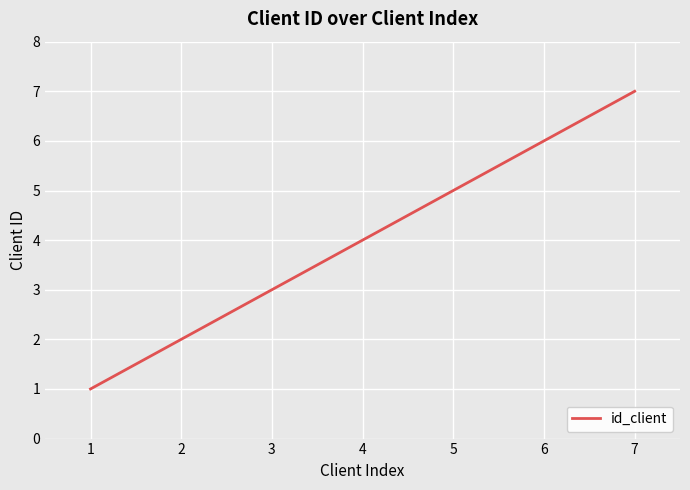

Rank the categories by value from lowest to highest.

1, 2, 3, 4, 5, 6, 7